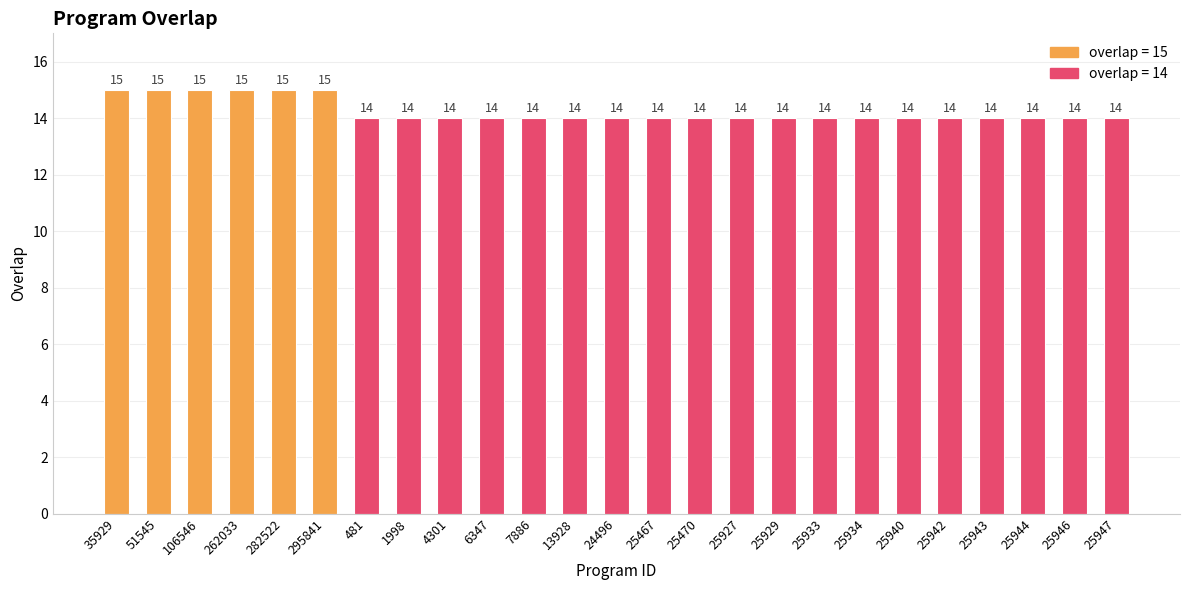

Count the values in the range 14 to 15.

25